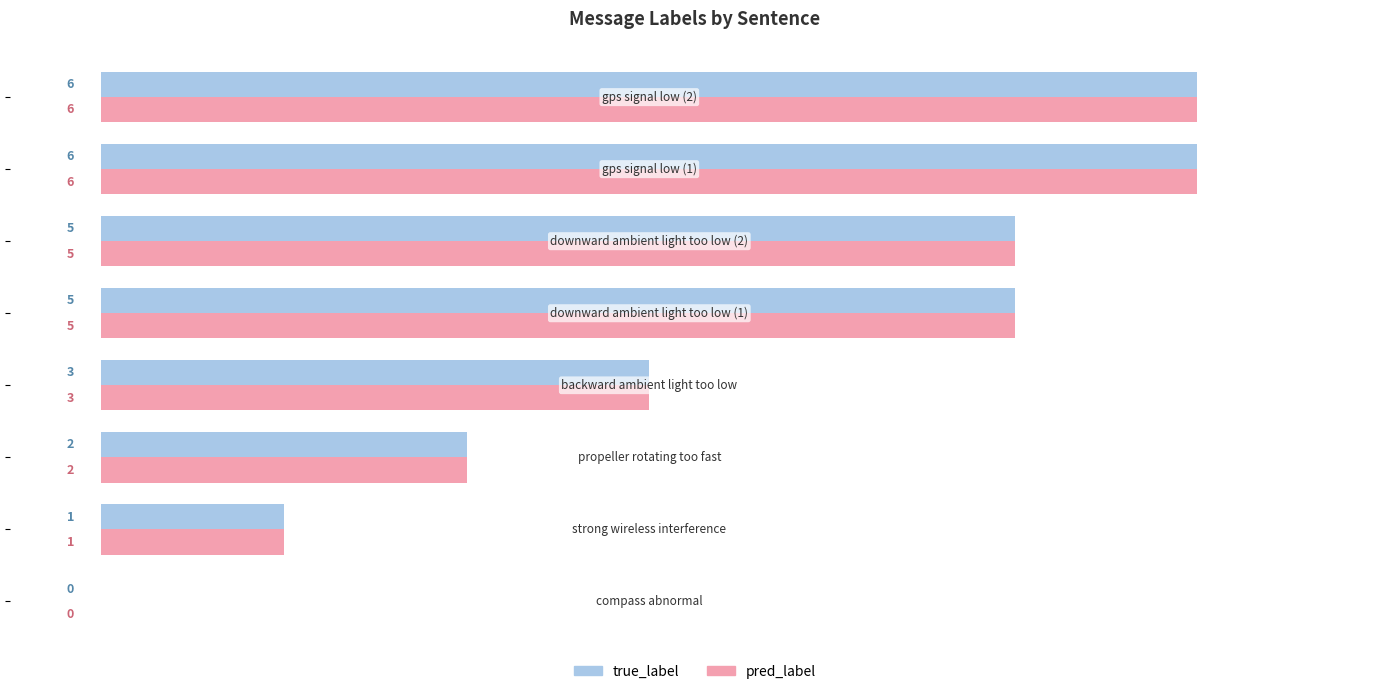

How many true_label values are between 2 and 6?

6